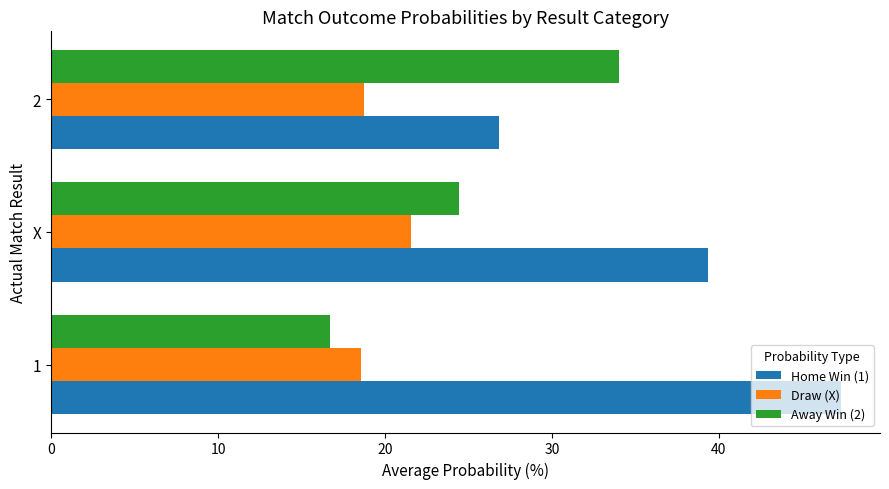

What is the sum of all Draw (X) values?

58.9